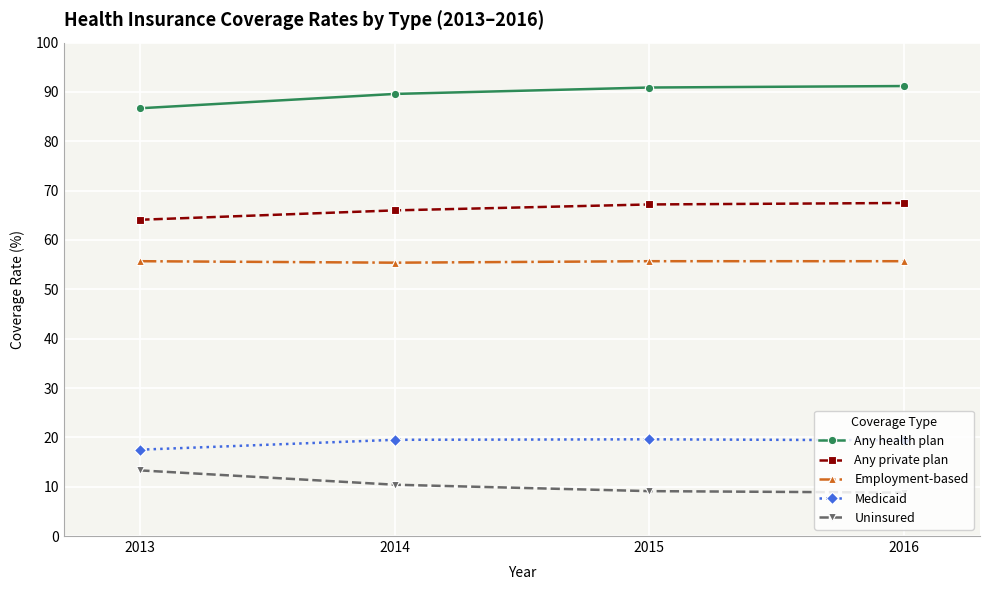

What are all the series names shown in the legend?

Any health plan, Any private plan, Employment-based, Medicaid, Uninsured